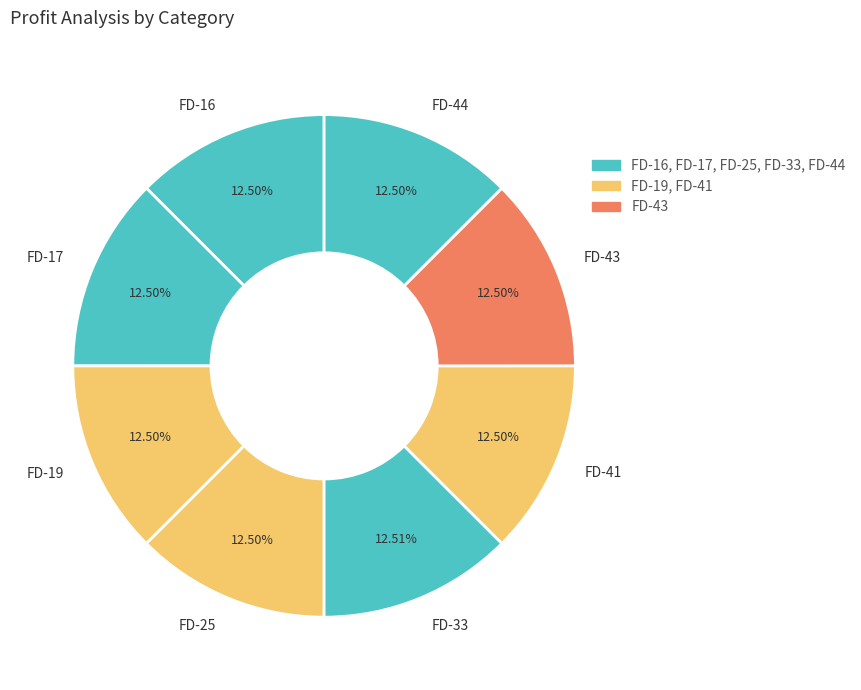

How many segments does this pie chart have?

8